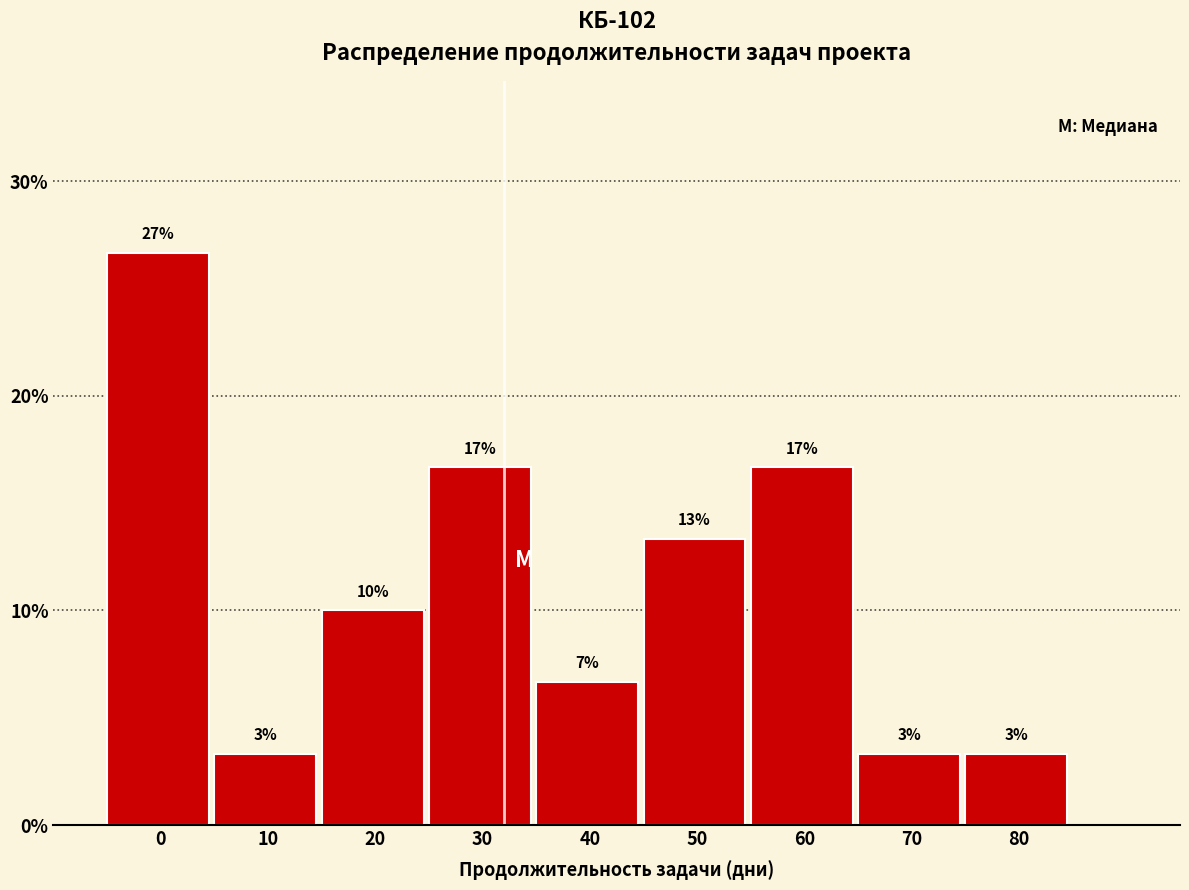

Does the chart contain any negative values?

No